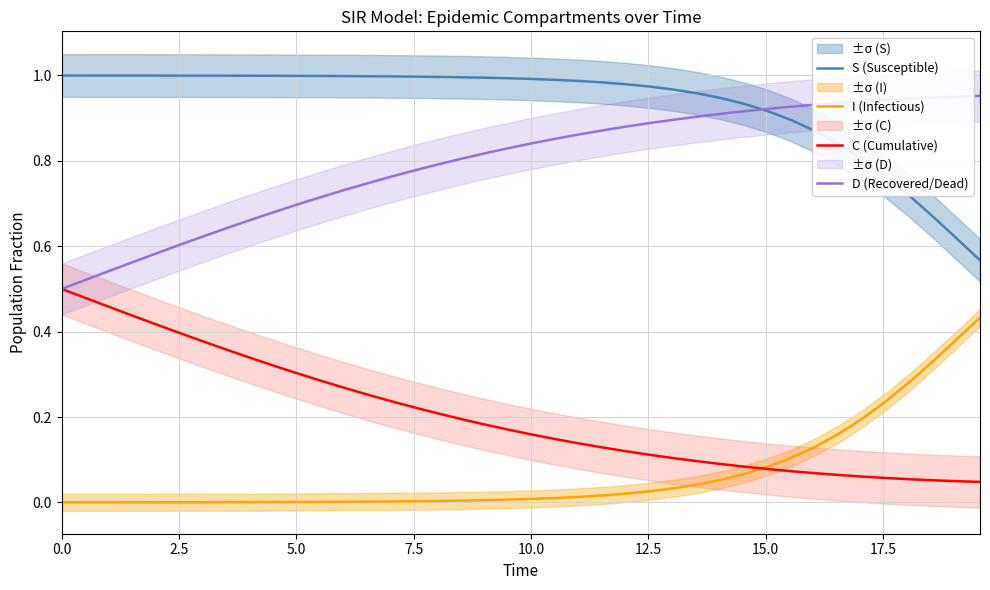

True or false: C (Cumulative) and S (Susceptible) intersect in this chart.

False